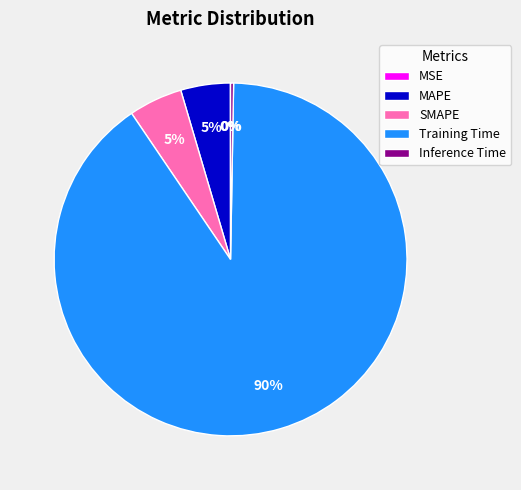

To the nearest percent, what portion does MAPE represent?

5%